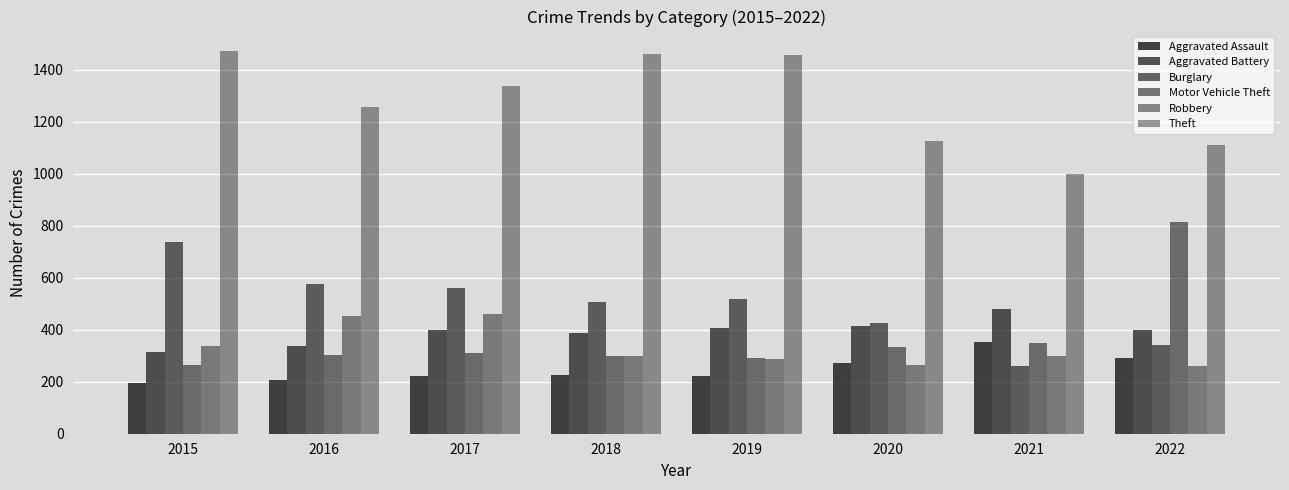

At which category does the chart reach its peak across all series?

2015